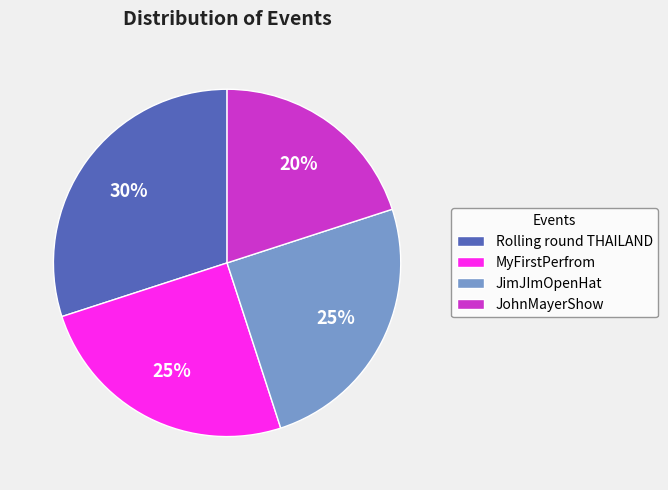

Count the number of slices in the pie.

4